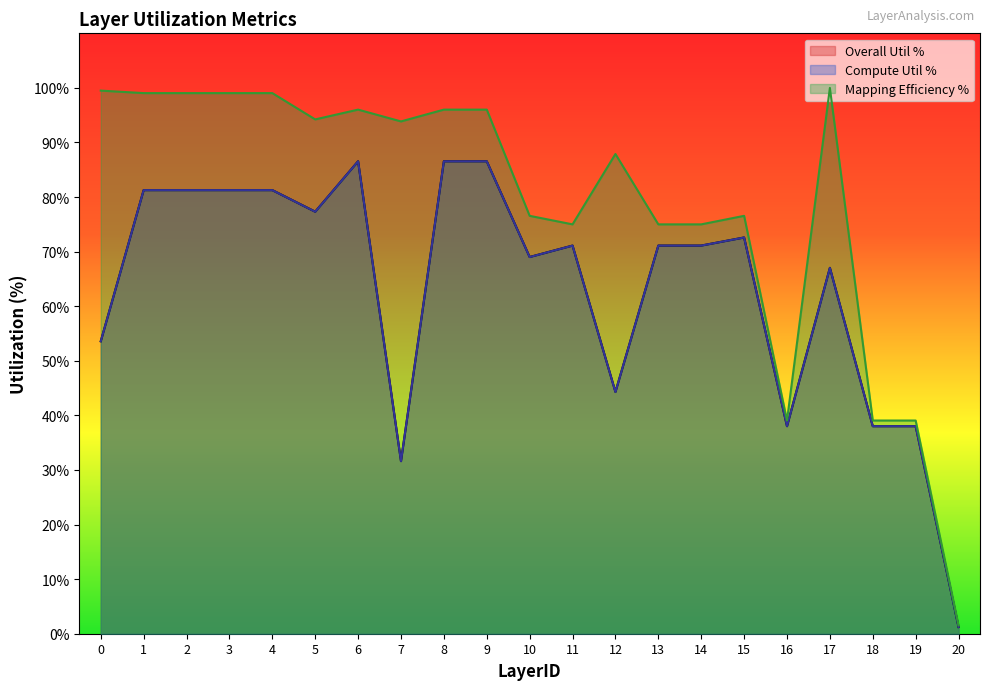

Reading right to left, transcribe all the data shown in this chart.

Overall Util %: 1.2	38.0	38.0	67.0	38.0	72.6	71.1	71.1	44.3	71.1	69.0	86.6	86.6	31.6	86.6	77.3	81.3	81.3	81.3	81.3	53.6
Compute Util %: 1.2	38.0	38.0	67.0	38.0	72.6	71.1	71.1	44.3	71.1	69.0	86.6	86.6	31.6	86.6	77.3	81.3	81.3	81.3	81.3	53.6
Mapping Efficiency %: 1.5	39.1	39.1	100.0	39.1	76.6	75.0	75.0	87.9	75.0	76.6	96.0	96.0	93.9	96.0	94.2	99.0	99.0	99.0	99.0	99.5